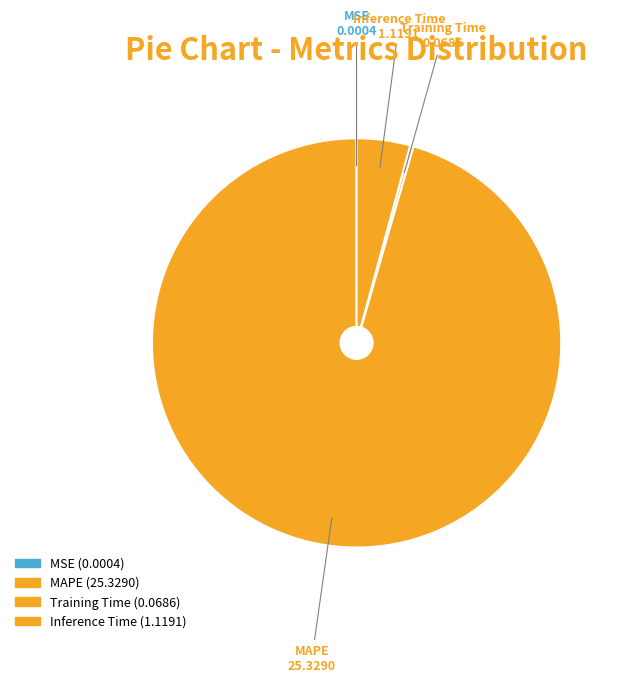

Which has a higher value, Inference Time or MAPE?

MAPE